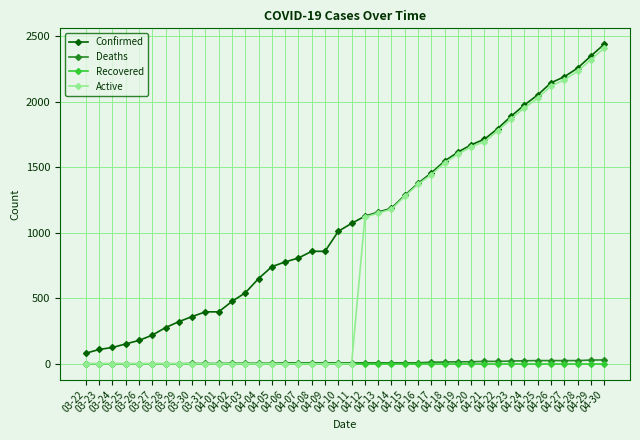

What is the greatest value displayed?

2438